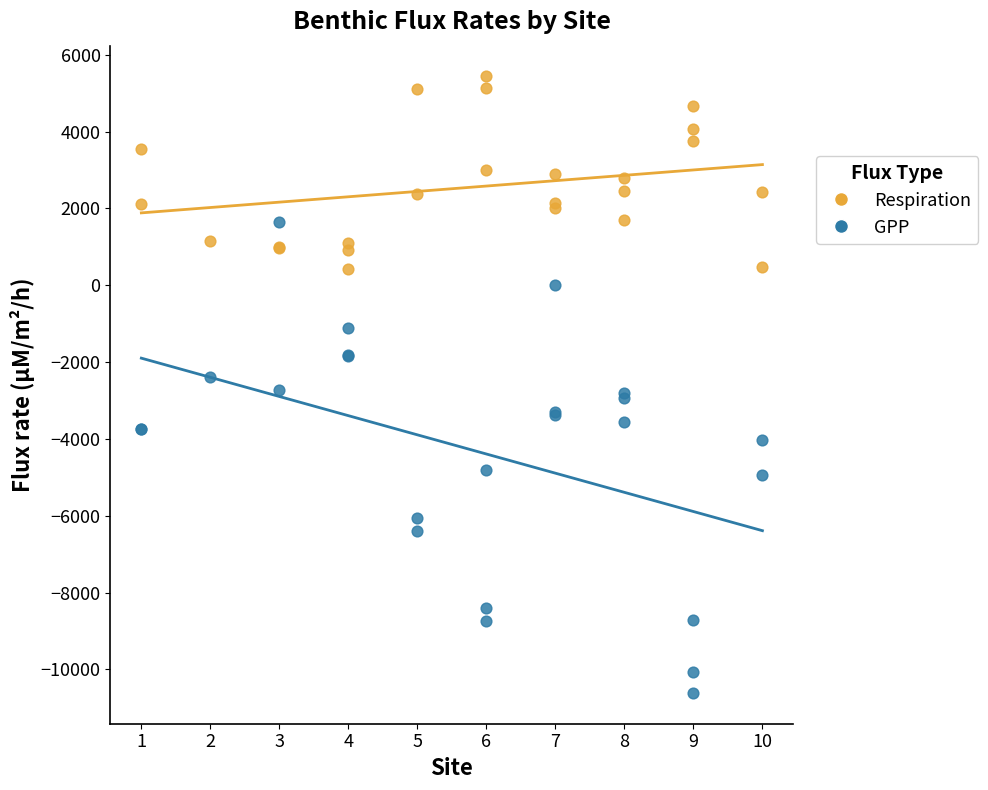

What are all the series names shown in the legend?

Respiration, GPP